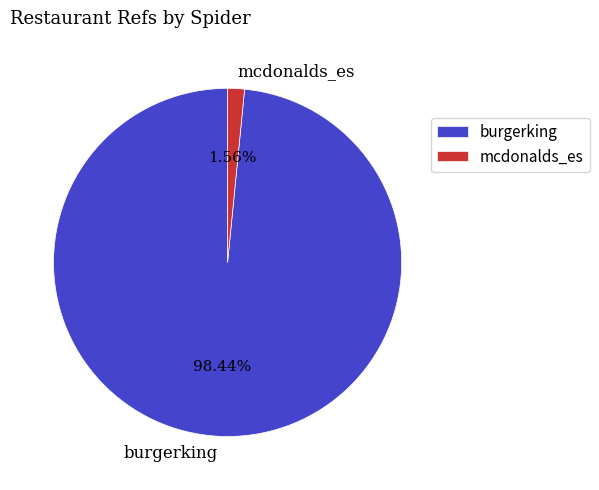

To the nearest percent, what is the combined percentage of mcdonalds_es and burgerking?

100%